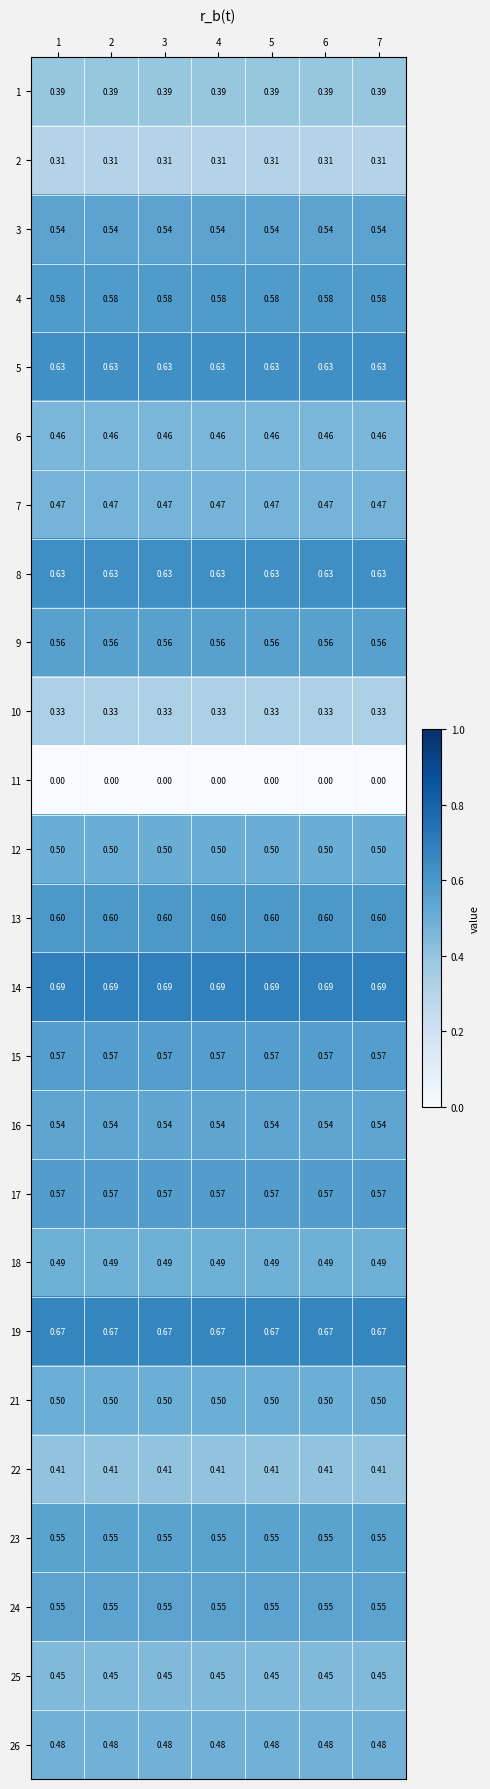

At how many categories does at least one series exceed 0?

7